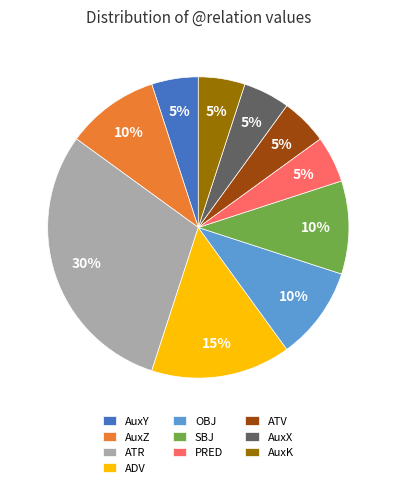

Which has a higher value, AuxY or ATR?

ATR